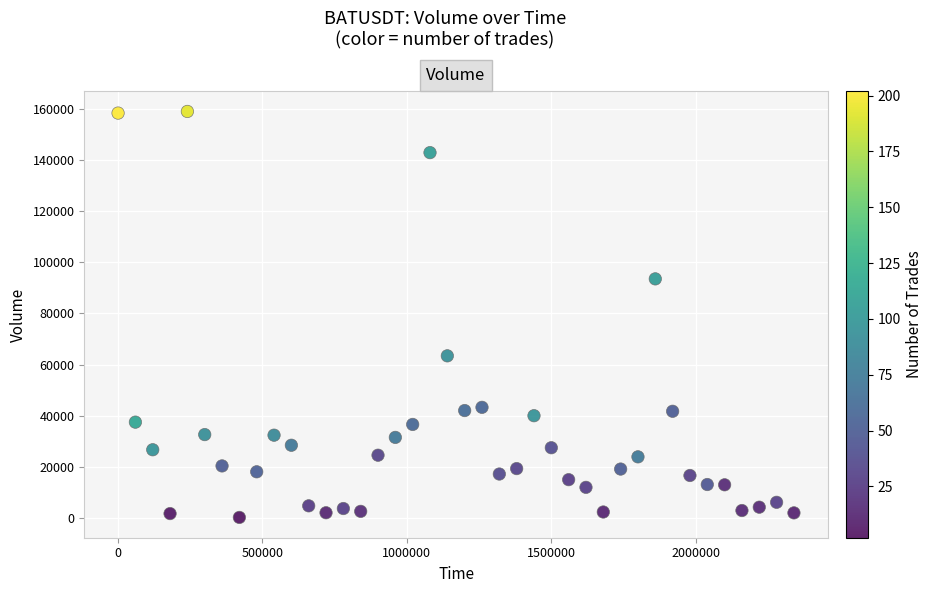

What Y value in the scatter plot is closest to 79632?

93572.6